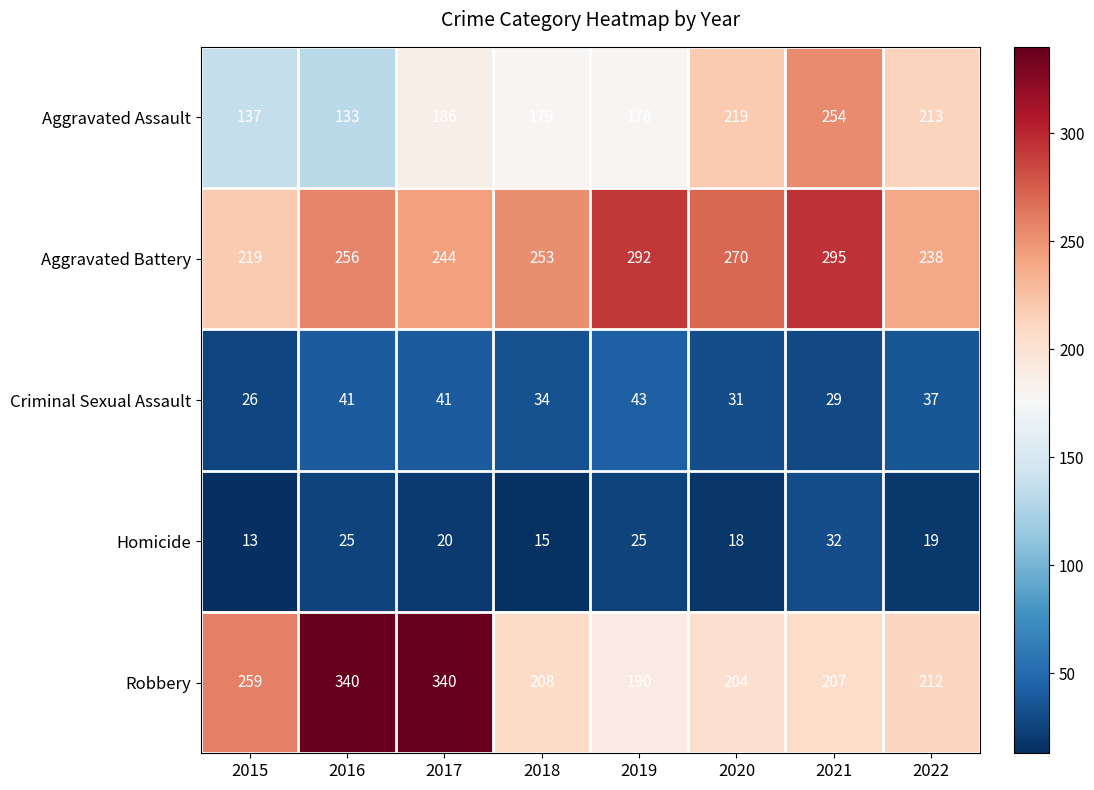

What is the approximate value of Homicide at 2015?

13